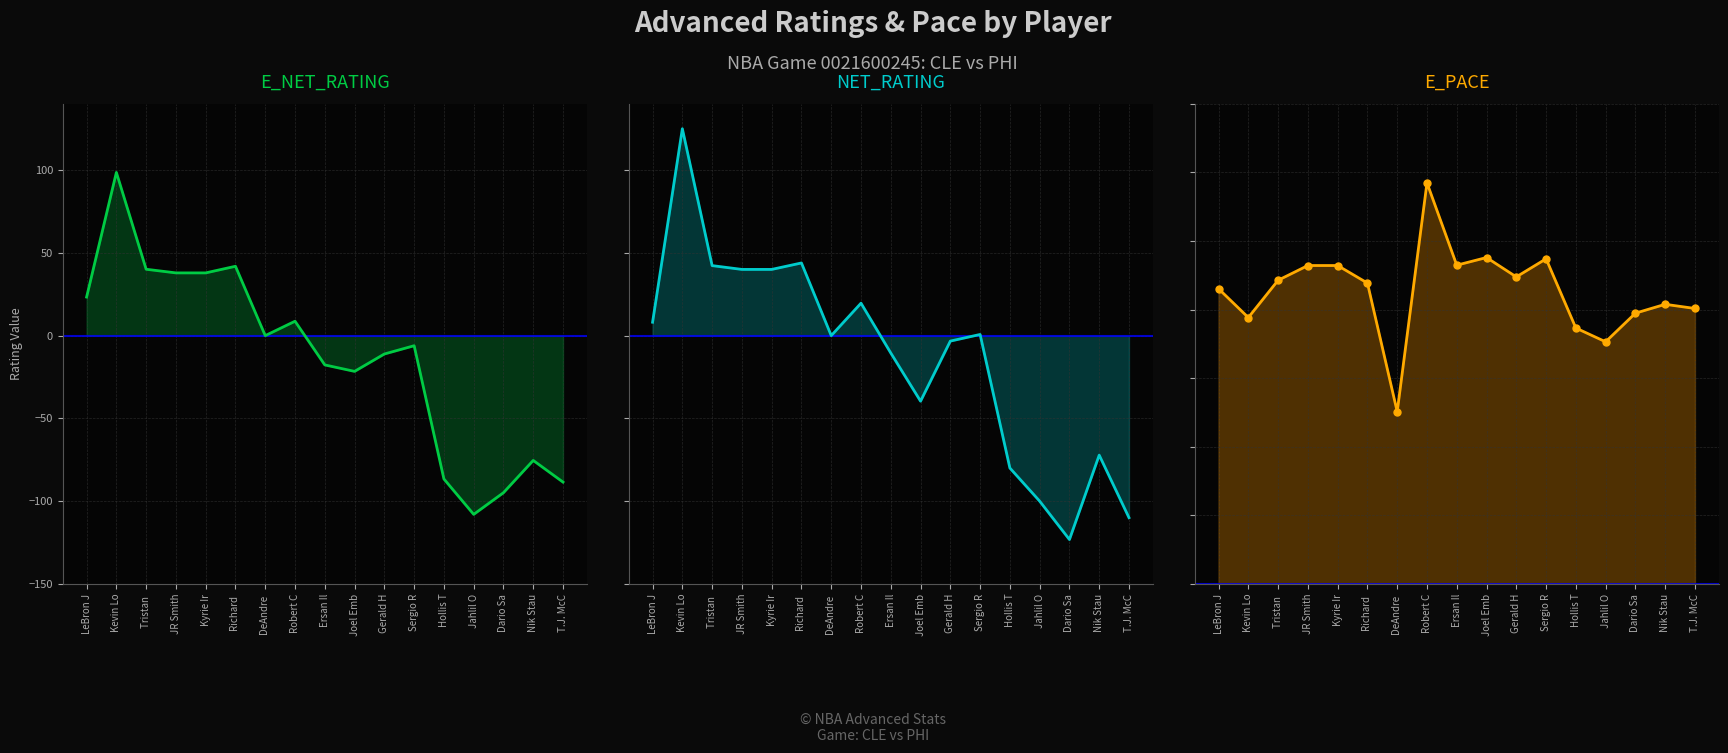

At which category does NET_RATING reach its first local valley?

DeAndre 